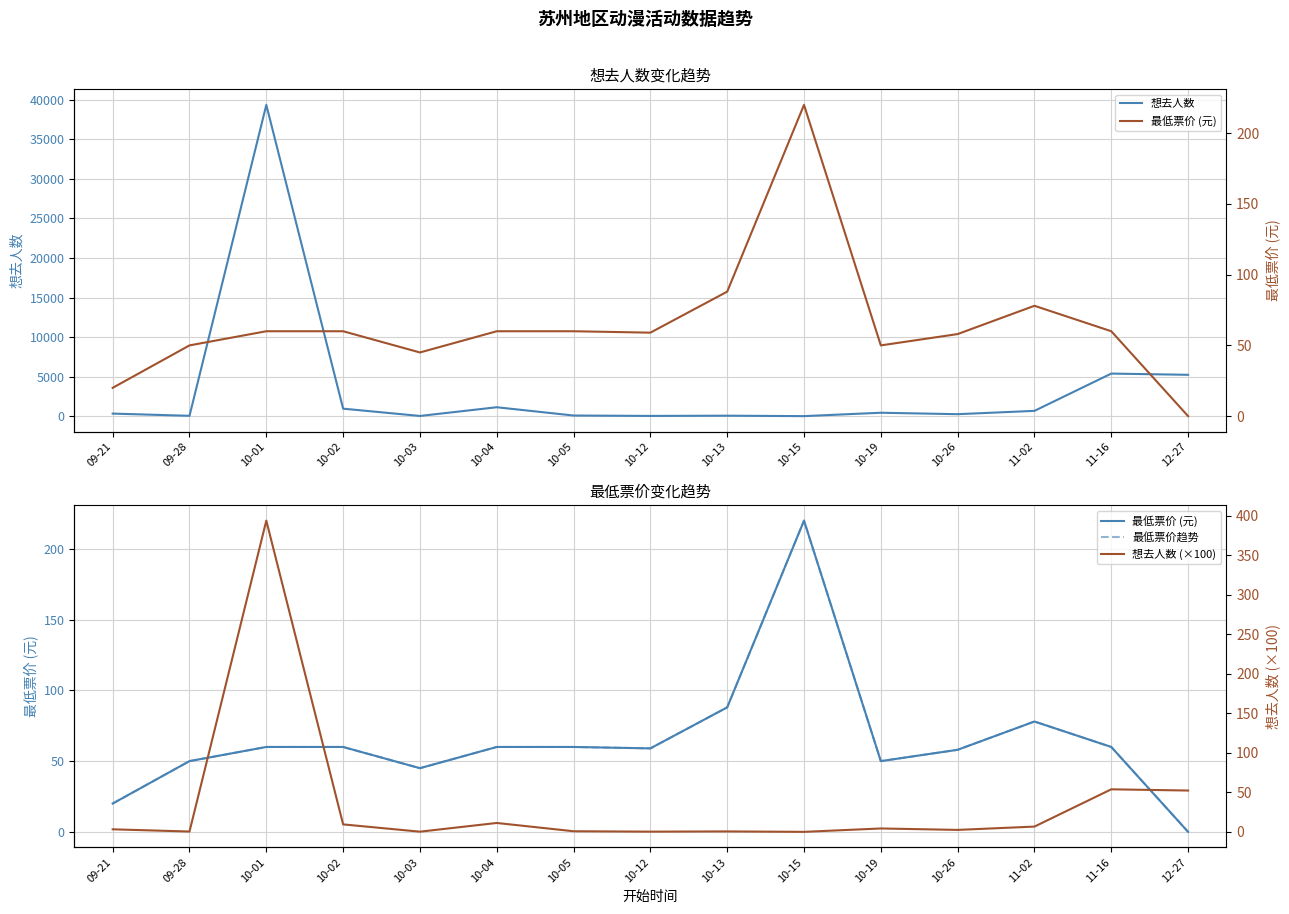

What is the sum of all 最低票价趋势 values?

968.0